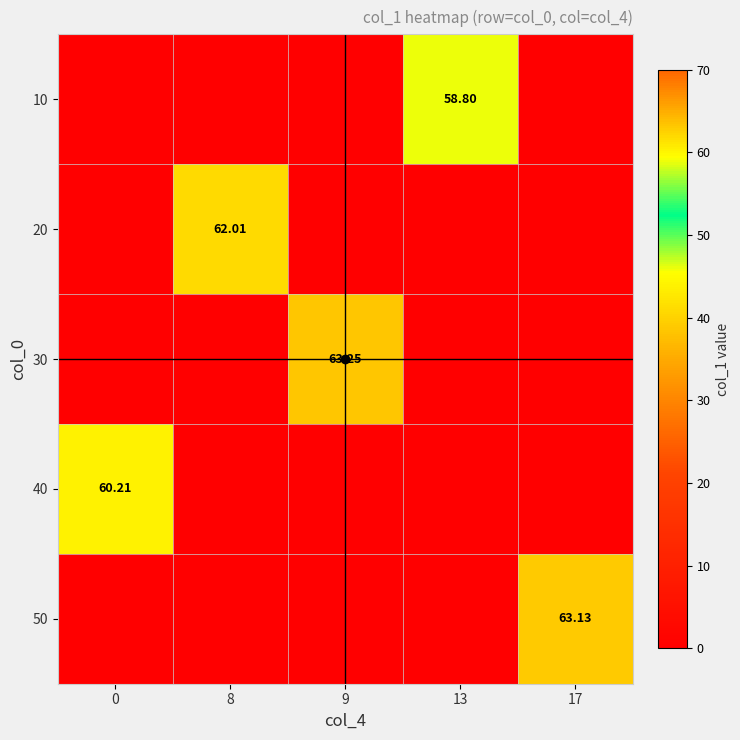

What is the spread (max minus min) of values at 17?

63.1